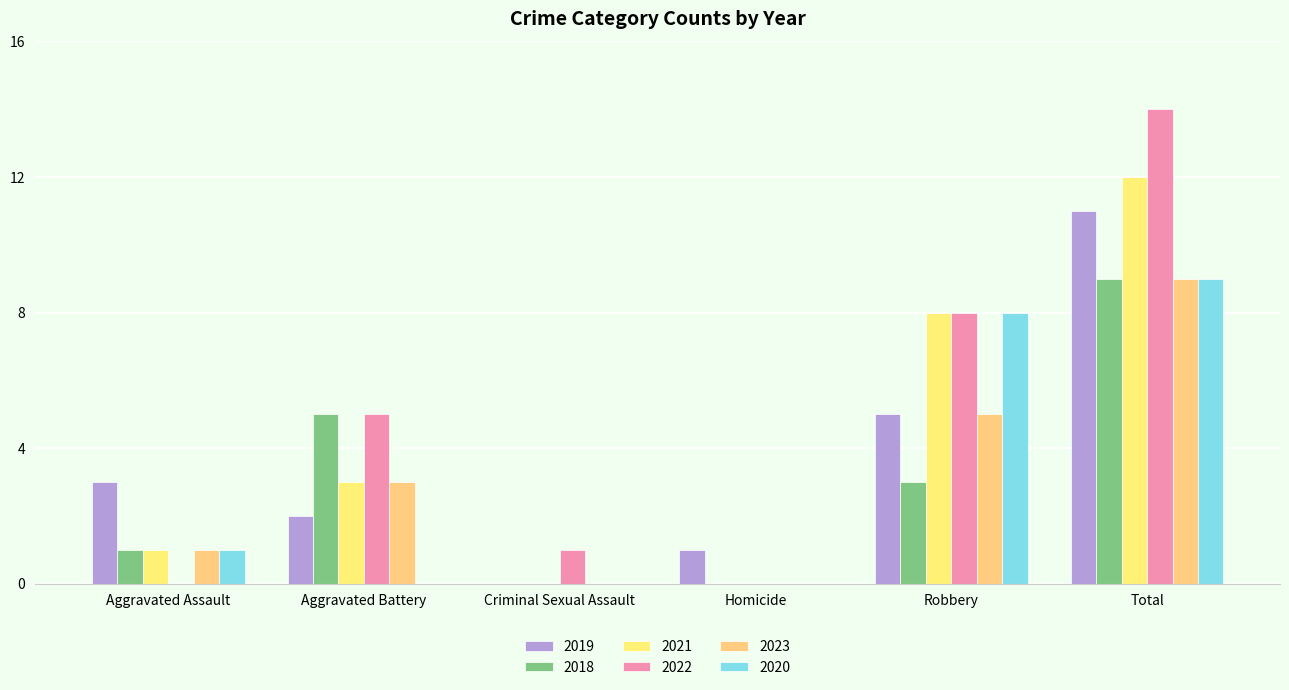

Which series changed the most between Aggravated Battery and Homicide?

2018